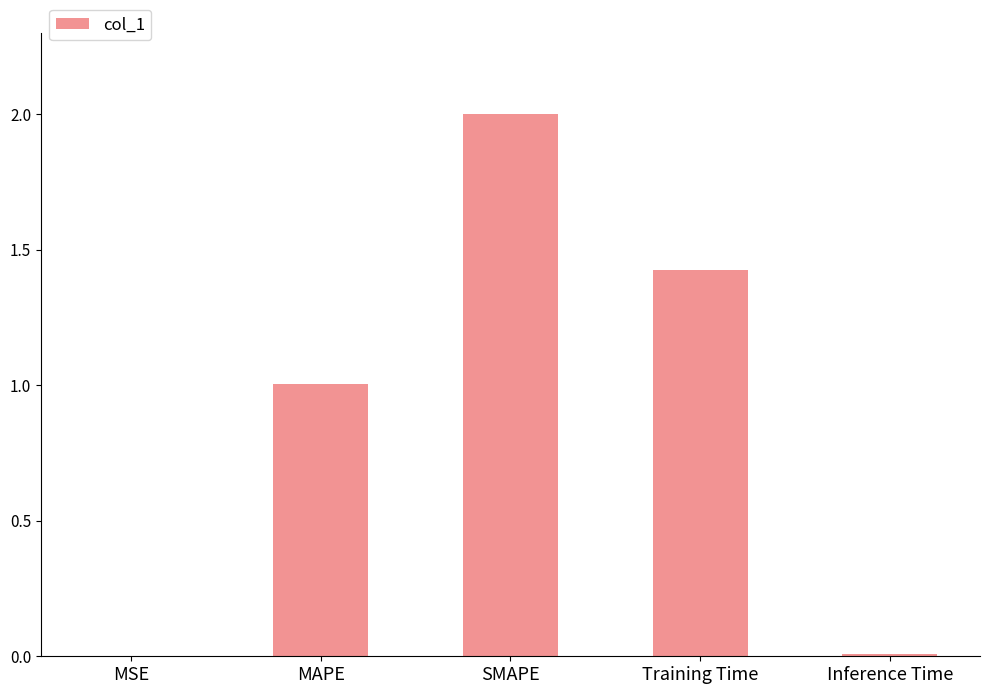

The value at Inference Time is 0.0. True or false?

True